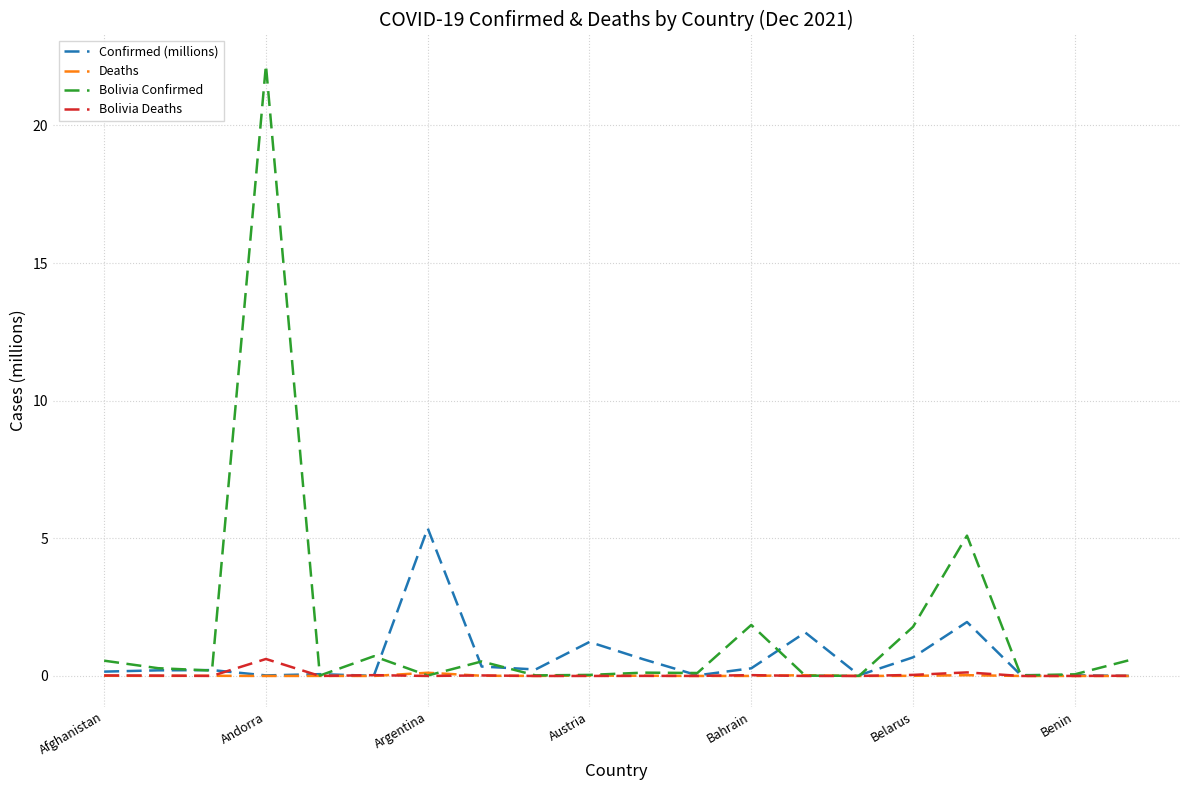

What is the greatest value displayed?

22.2